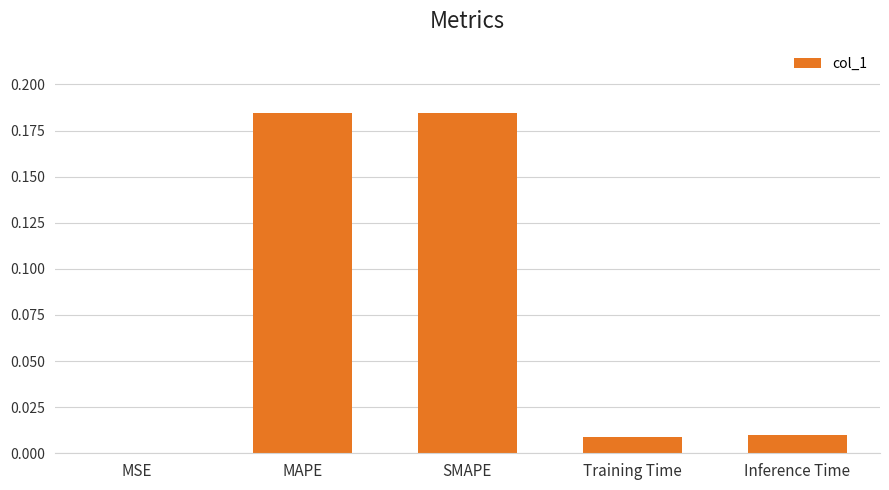

How many series are shown in this chart?

1